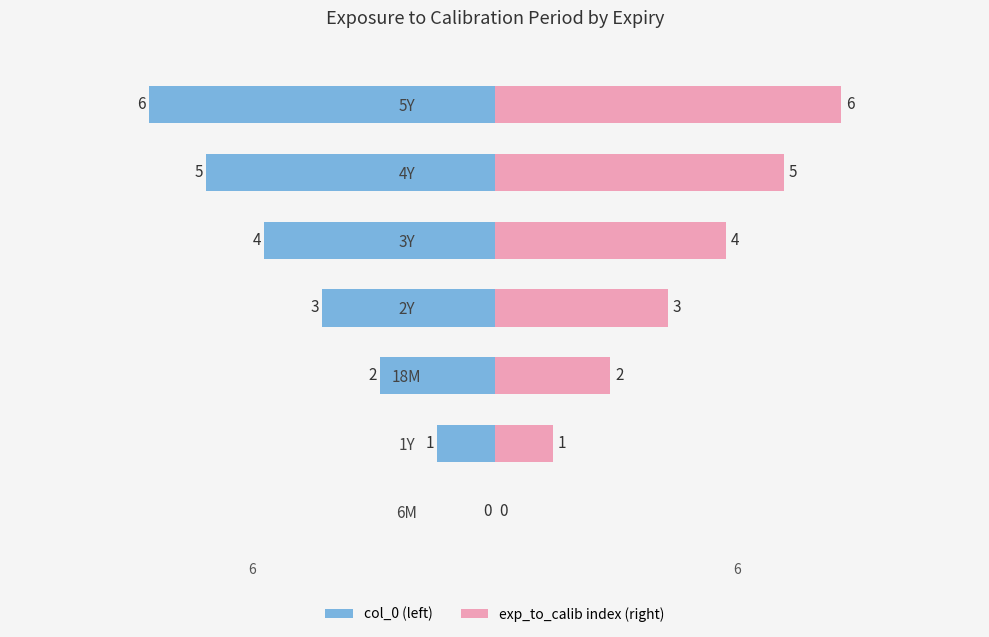

What is the maximum value shown in the chart?

6